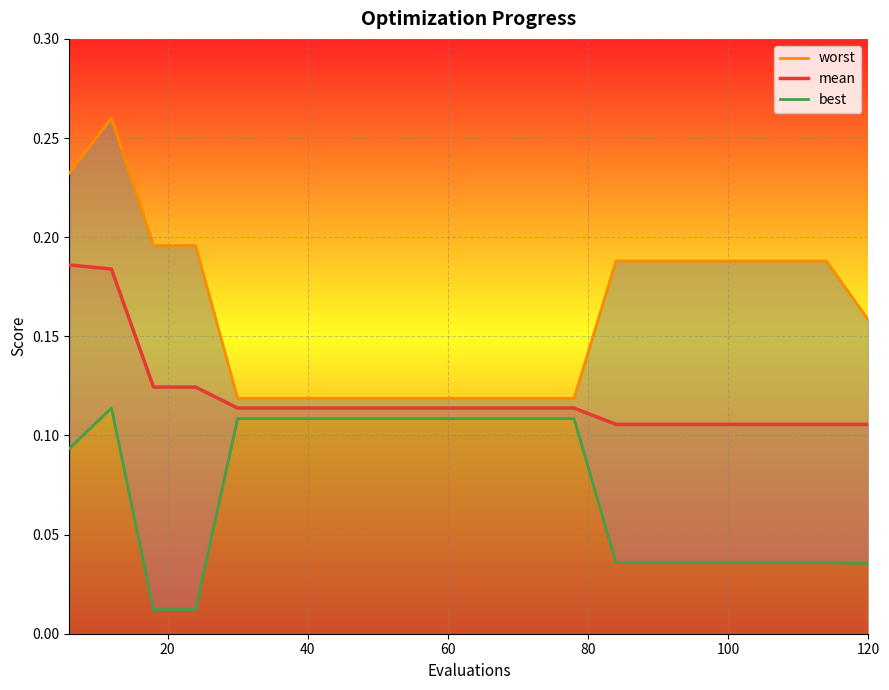

Which series has the widest spread of values?

worst